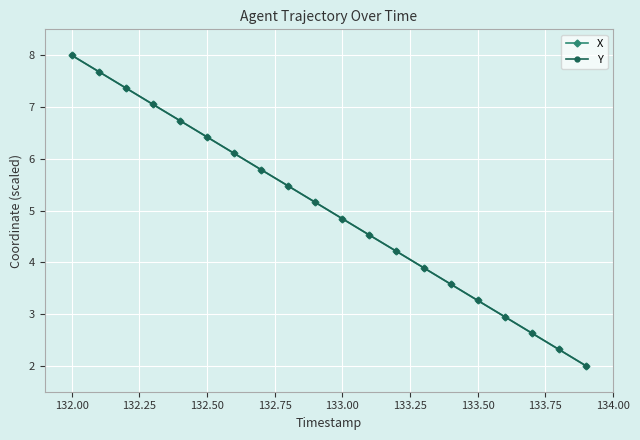

True or false: Y has more than 1 interior local peaks.

False